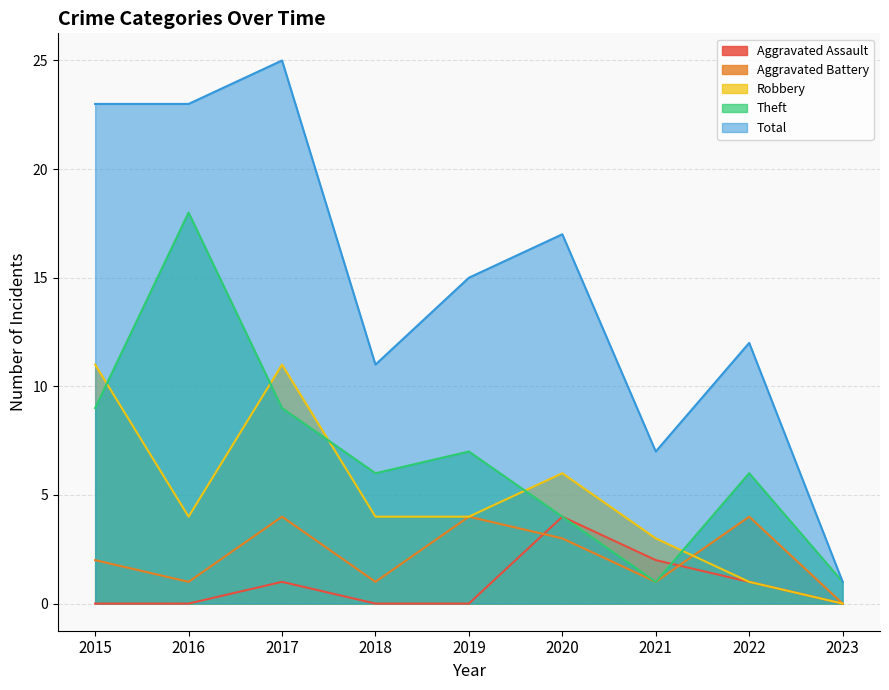

Which series has the largest total across all categories?

Total